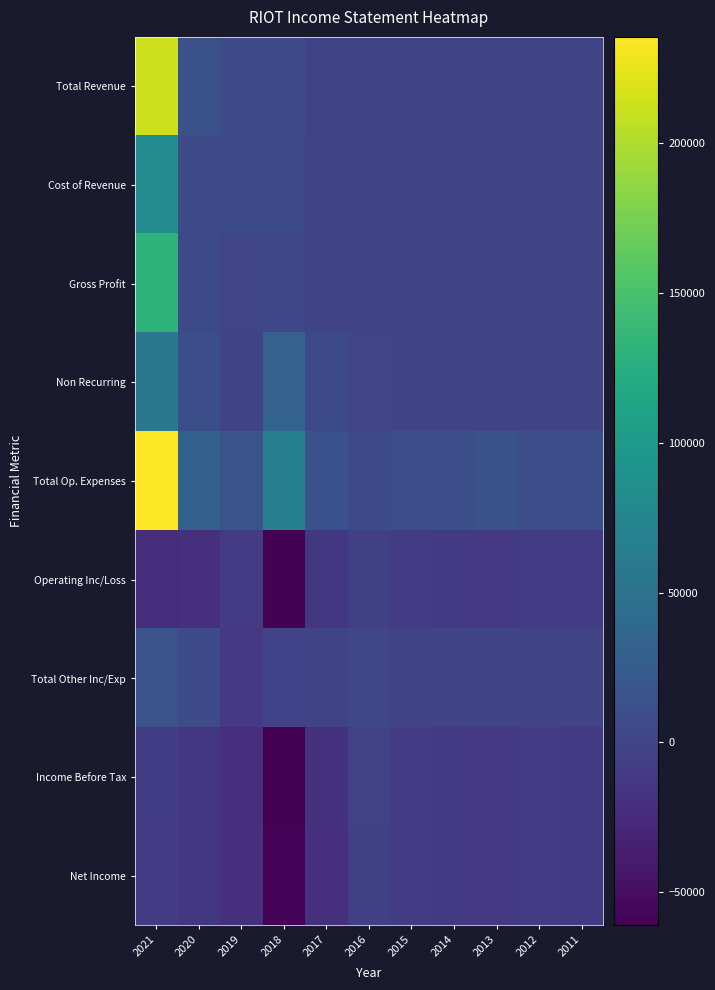

Which category has the lowest value across all series?

2018